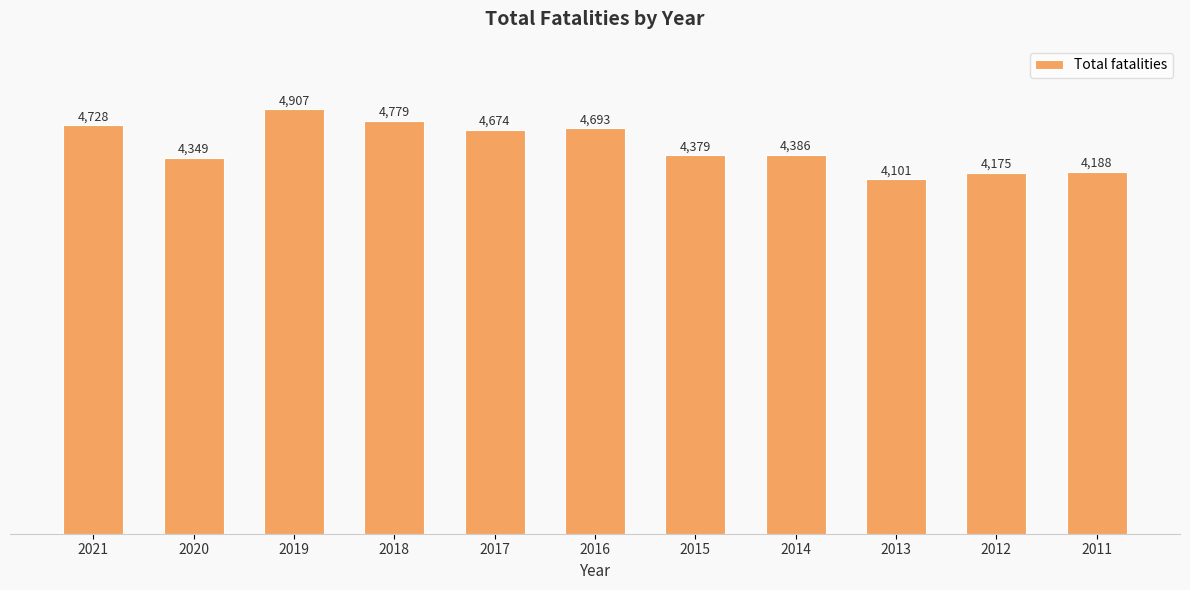

List the labels in order of value, smallest first.

2013, 2012, 2011, 2020, 2015, 2014, 2017, 2016, 2021, 2018, 2019